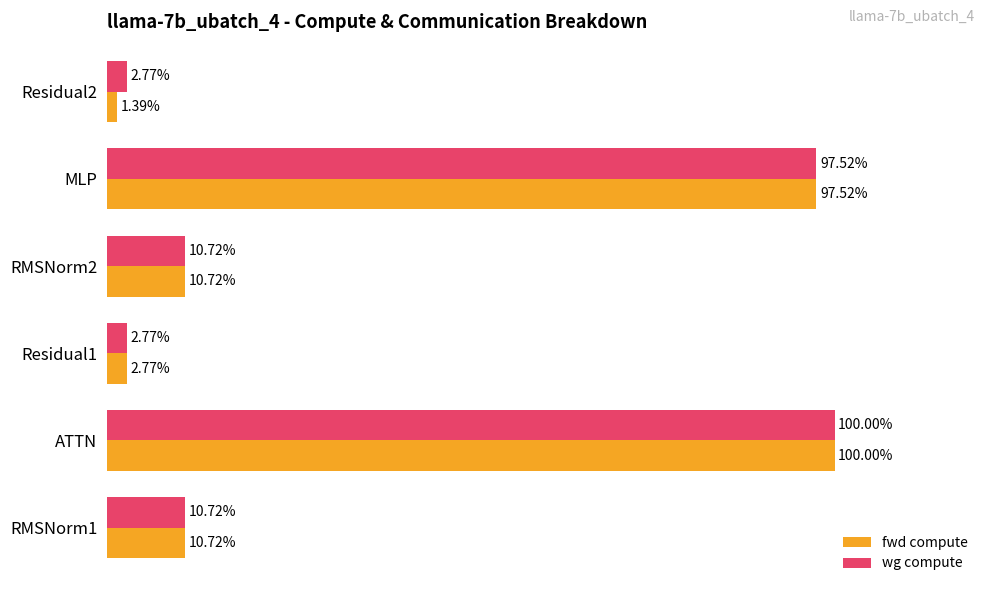

Which series has the widest spread of values?

fwd compute